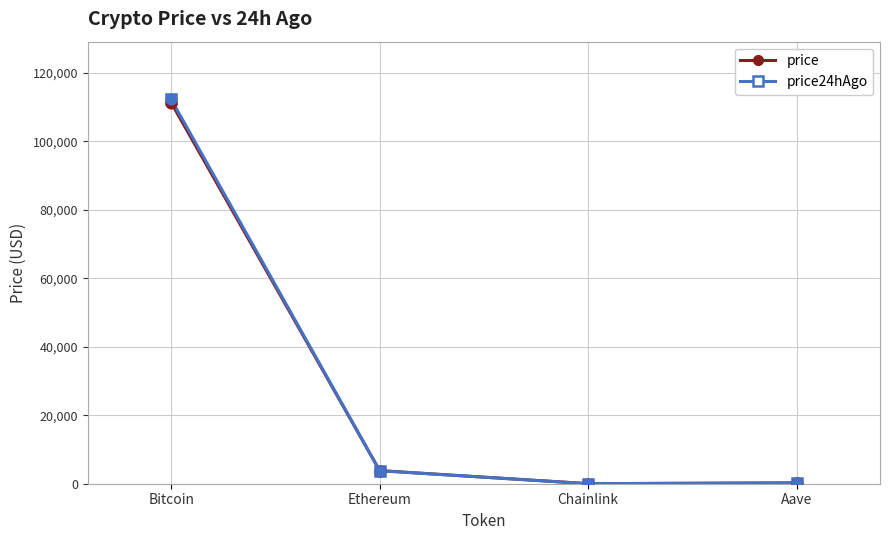

At which category is the sum across all series the highest?

Bitcoin